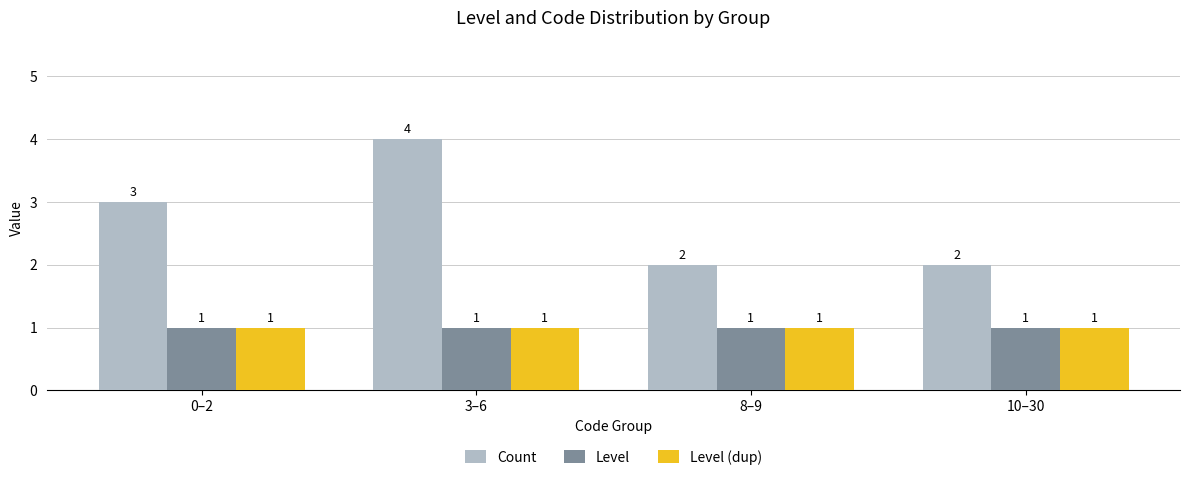

What is the approximate value of Count at 8–9?

2